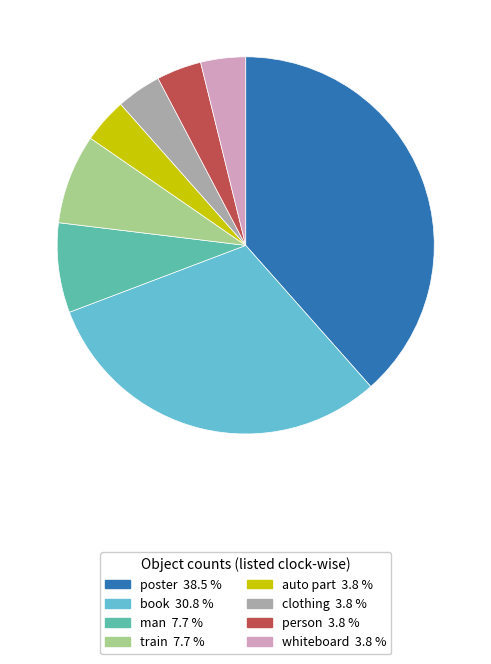

Which category has the biggest portion of the pie?

poster